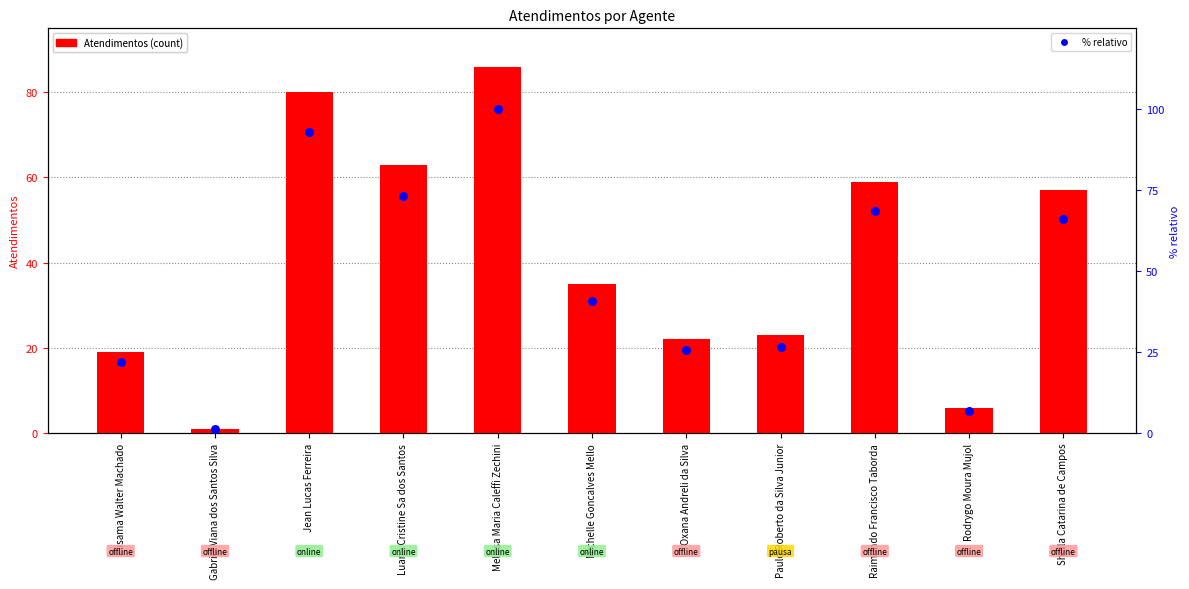

What is the total value across all series at Paulo Roberto da Silva Junior?

49.7